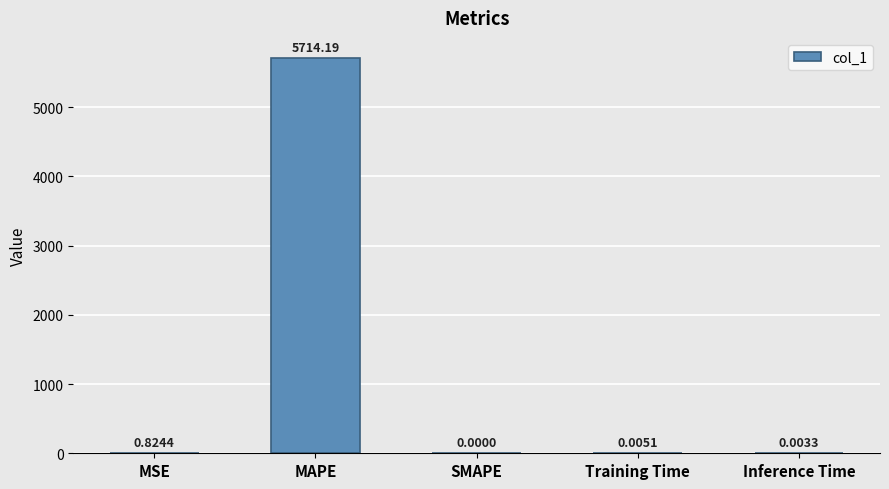

What is the sum of all values?

5715.0